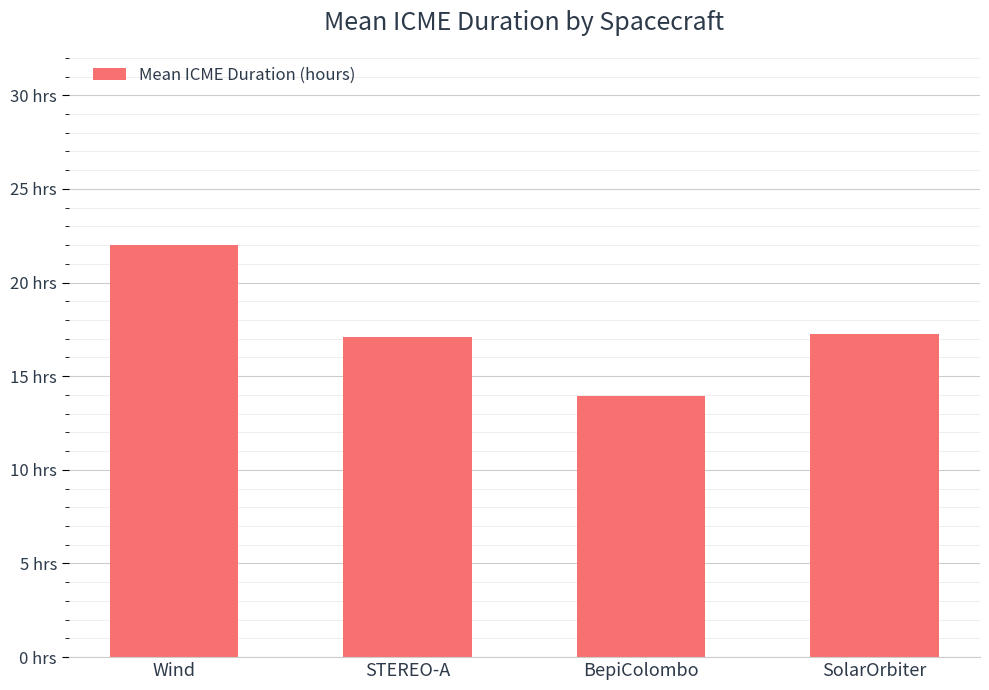

Does the chart contain any negative values?

No